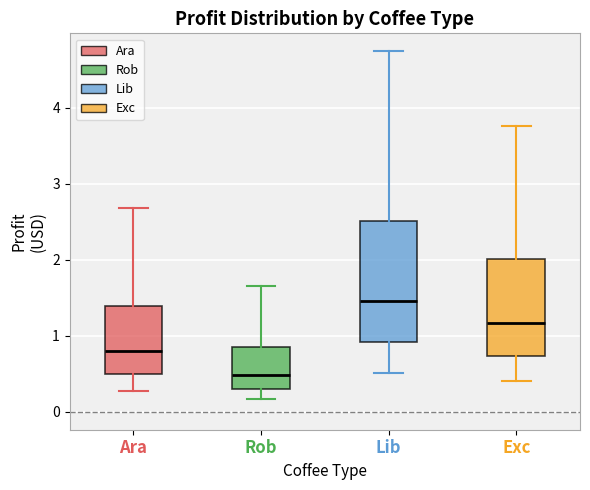

Where does the lower whisker of the box for Lib end on the y-axis? The values are not printed on the chart, so give them approximately, as read against the axis.

0.5